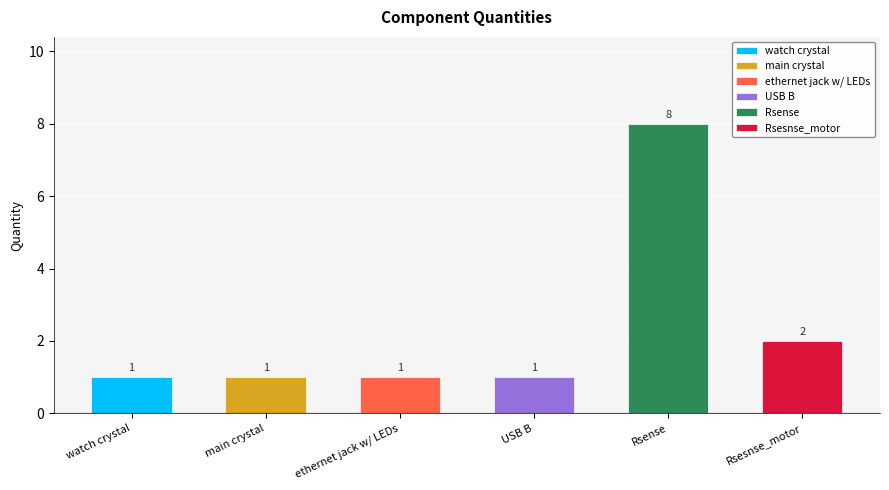

True or false: the data shows 1 at USB B.

False